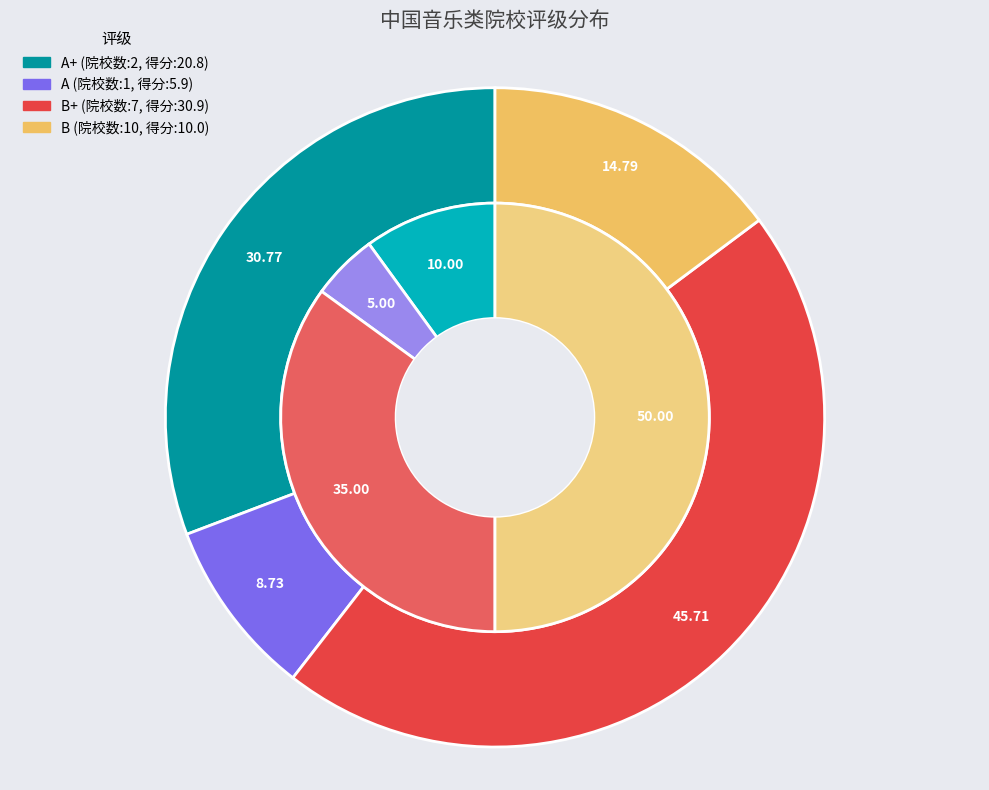

Approximately how many times larger is the value at A+ compared to A?

2.0